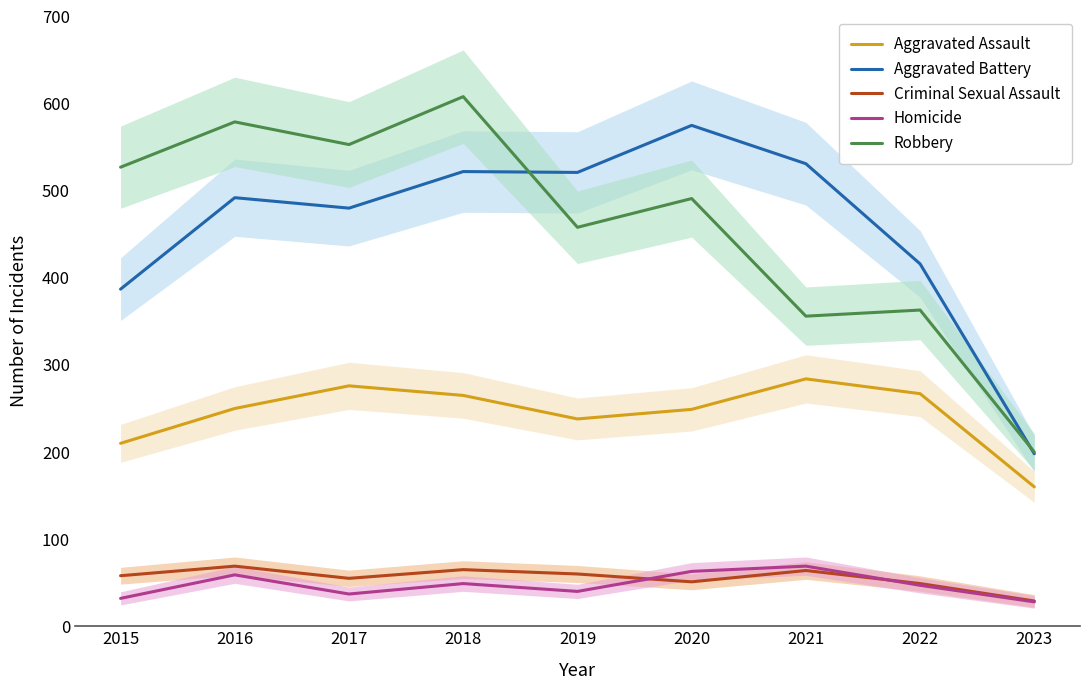

At which label does Criminal Sexual Assault reach its minimum?

2023